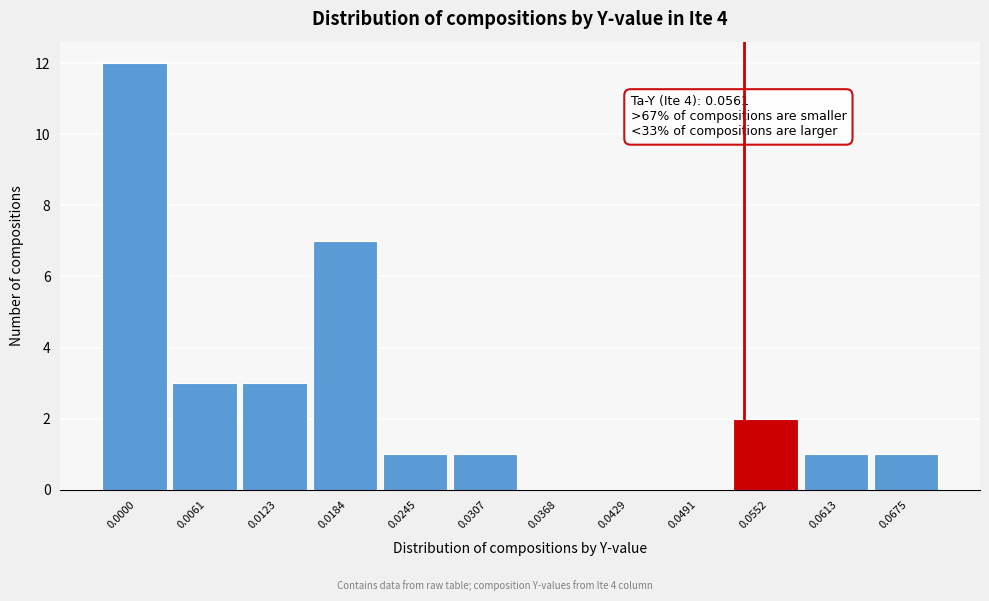

Reading right to left, transcribe all the data shown in this chart.

0.0675=1	0.0613=1	0.0552=2	0.0491=0	0.0429=0	0.0368=0	0.0307=1	0.0245=1	0.0184=7	0.0123=3	0.0061=3	0.0000=12